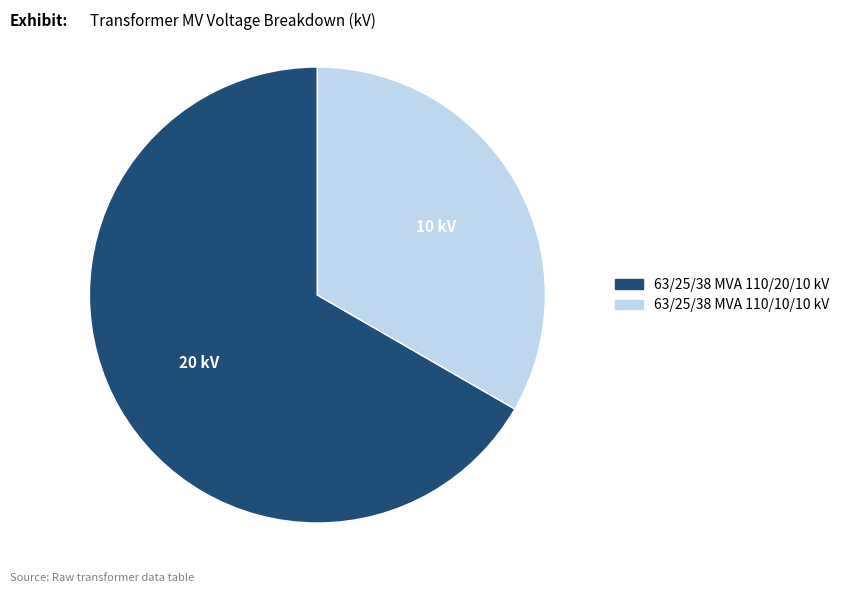

Is the sum of 63/25/38 MVA 110/10/10 kV and 63/25/38 MVA 110/20/10 kV greater than half?

Yes